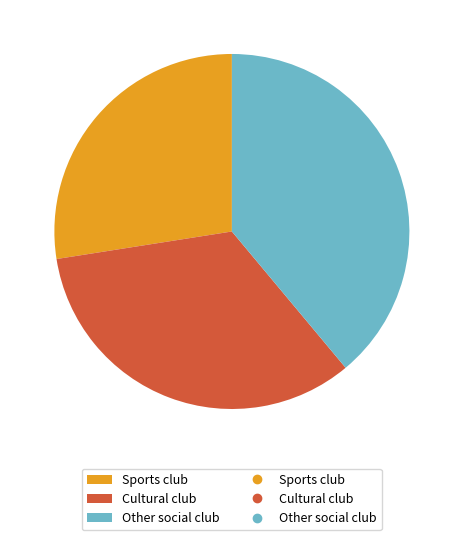

Does any single category account for the majority?

No